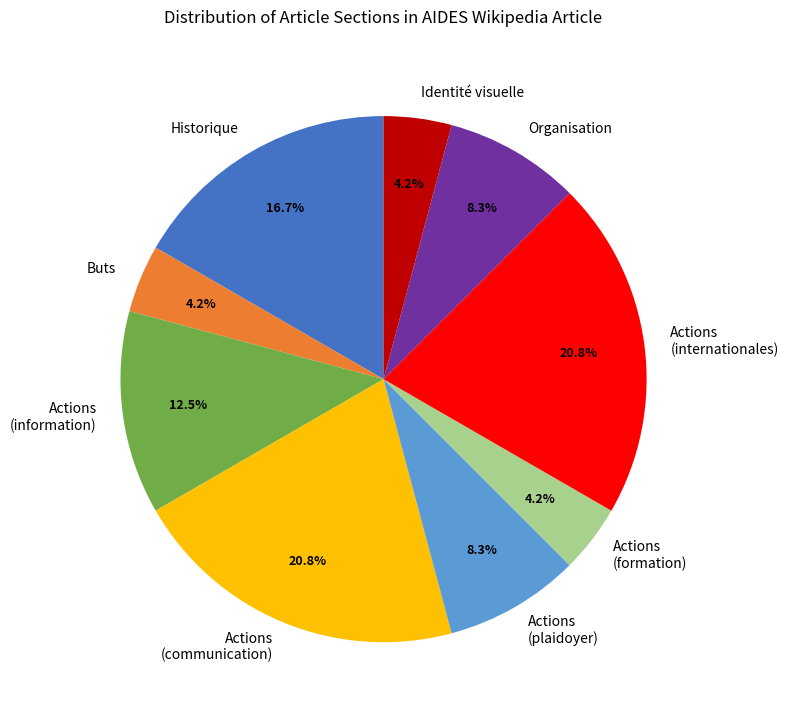

Does any single category account for the majority?

No